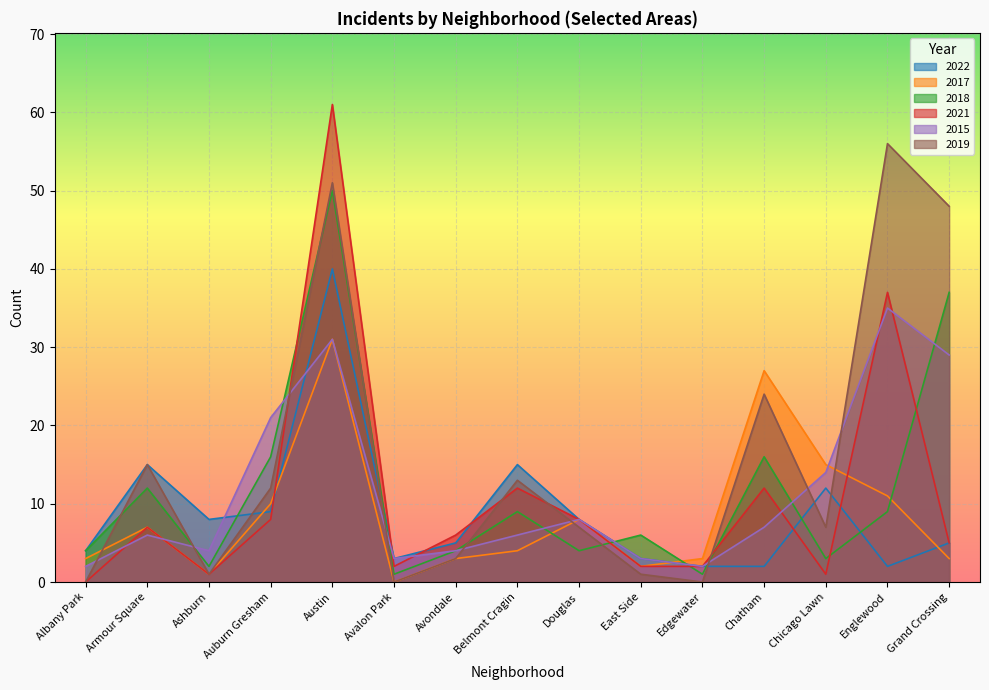

At which category is the sum across all series the highest?

Austin